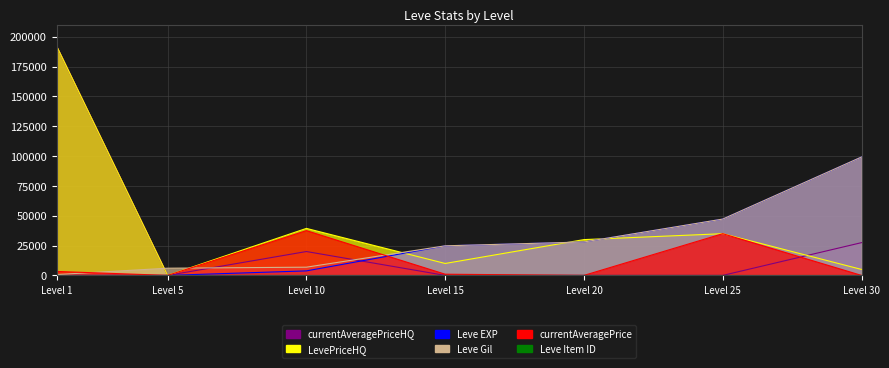

What is the difference between the maximum and minimum values in the Leve Gil series?

98530.0